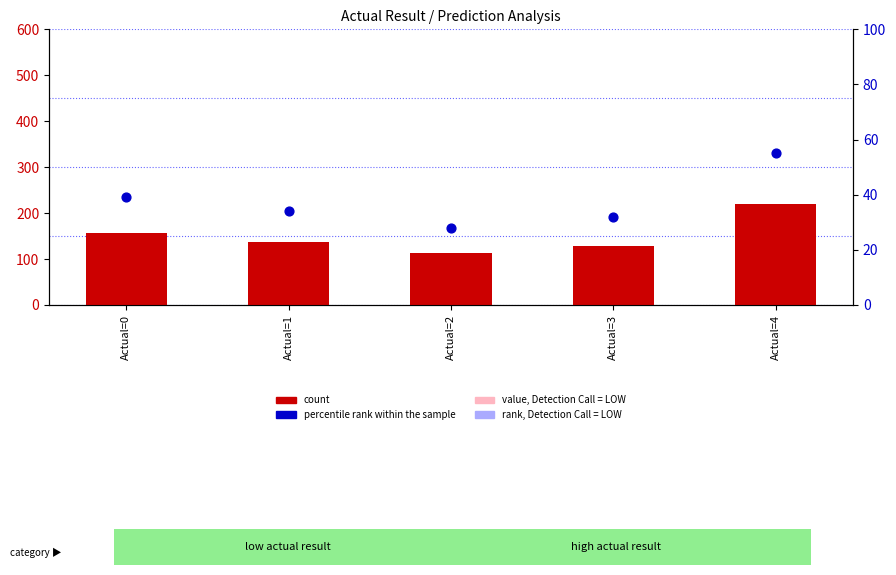

At how many categories does at least one series exceed 150?

2